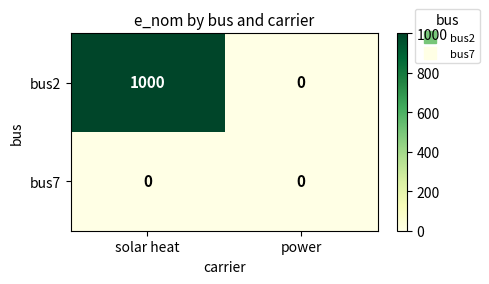

Which series has the largest total across all categories?

bus2